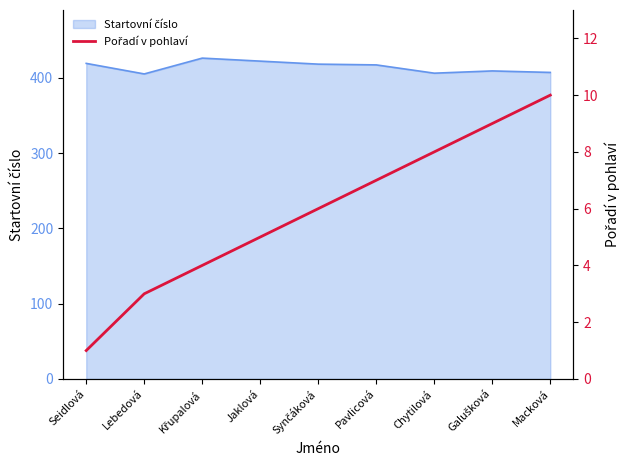

How many data points are above 6?

4